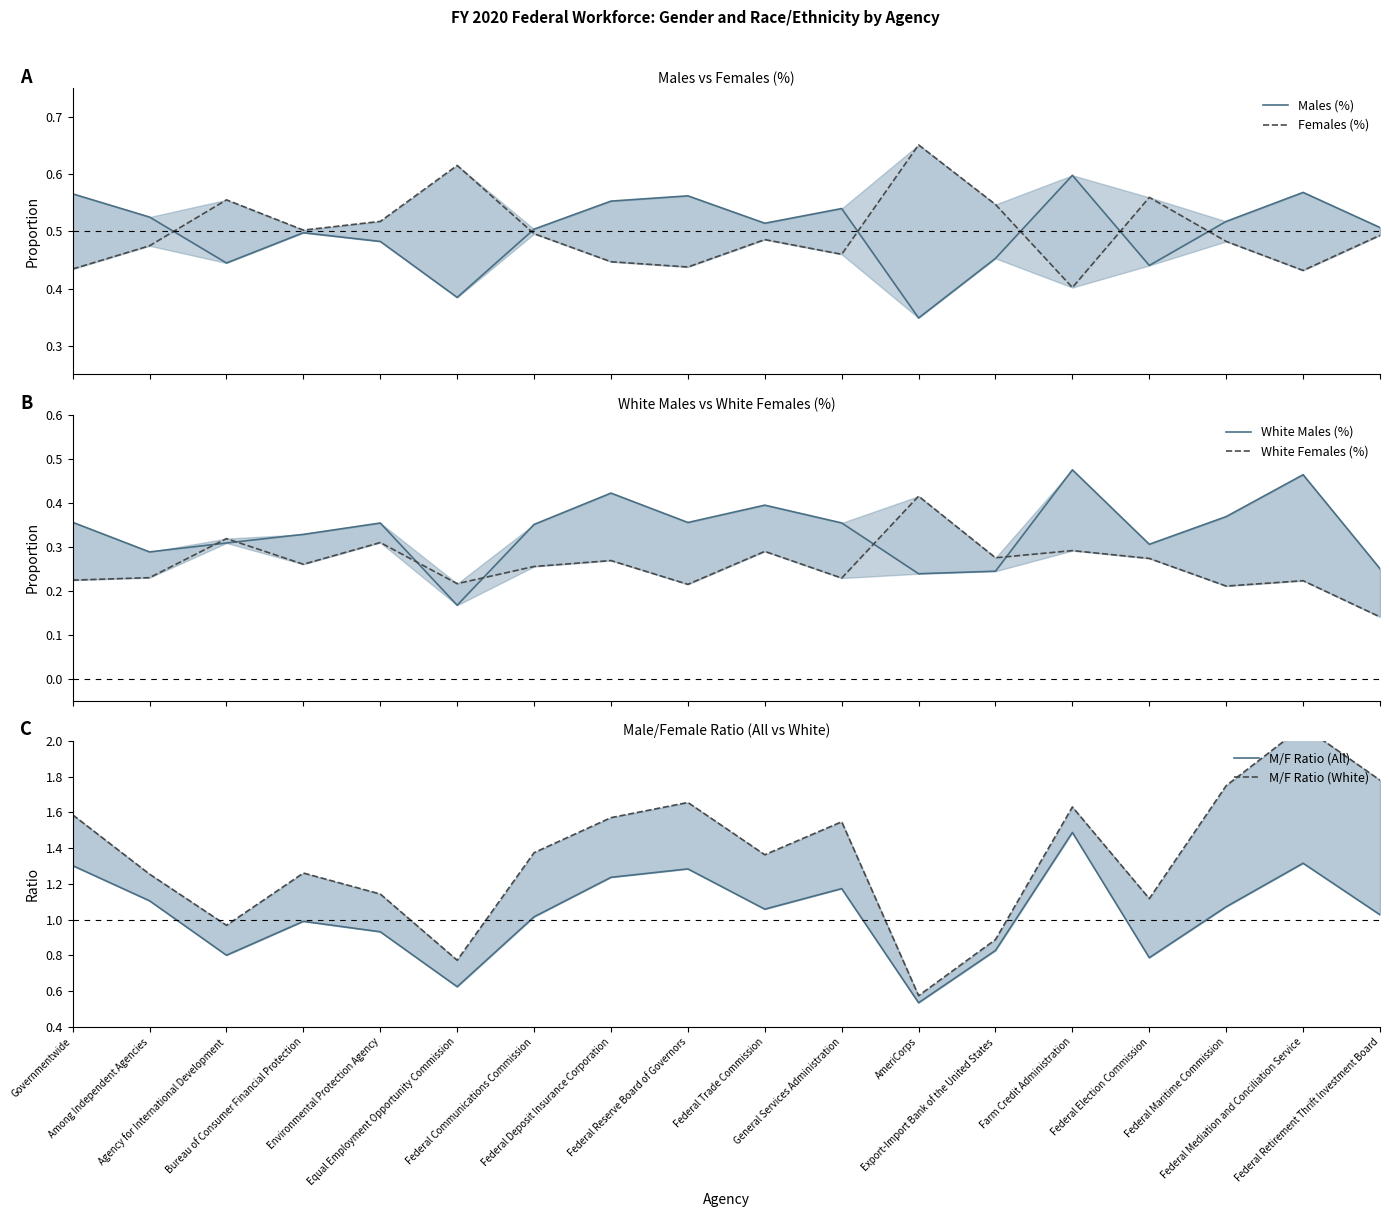

The value of M/F Ratio (All) at Farm Credit Administration is 0.5. True or false?

False